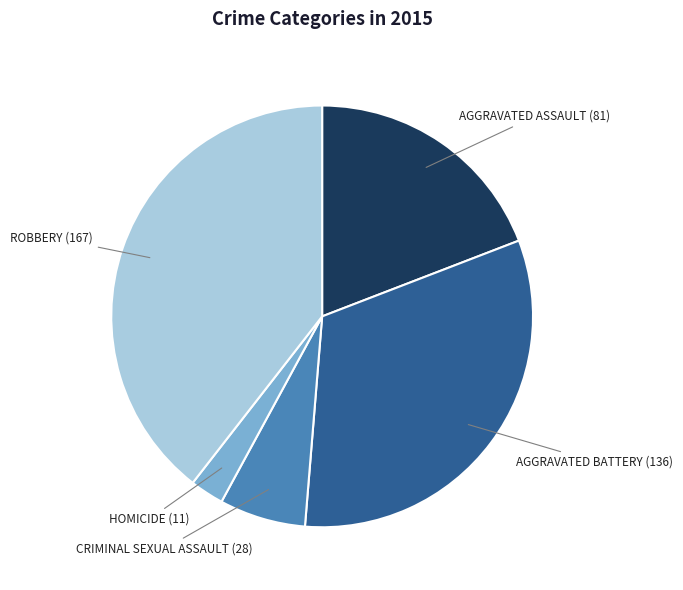

Is there a majority slice in this chart?

No